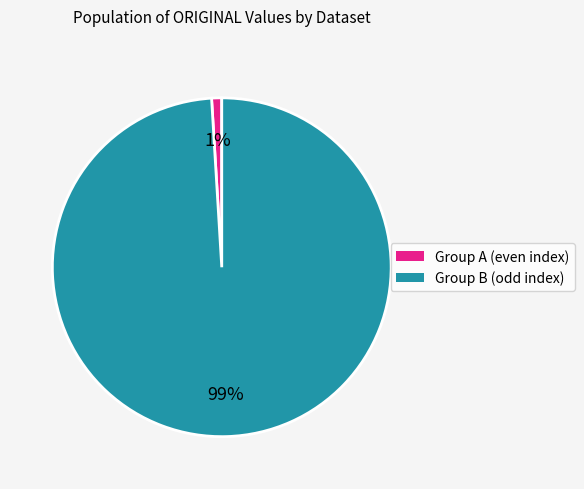

Which category has the smallest portion of the pie?

Group A (even index)